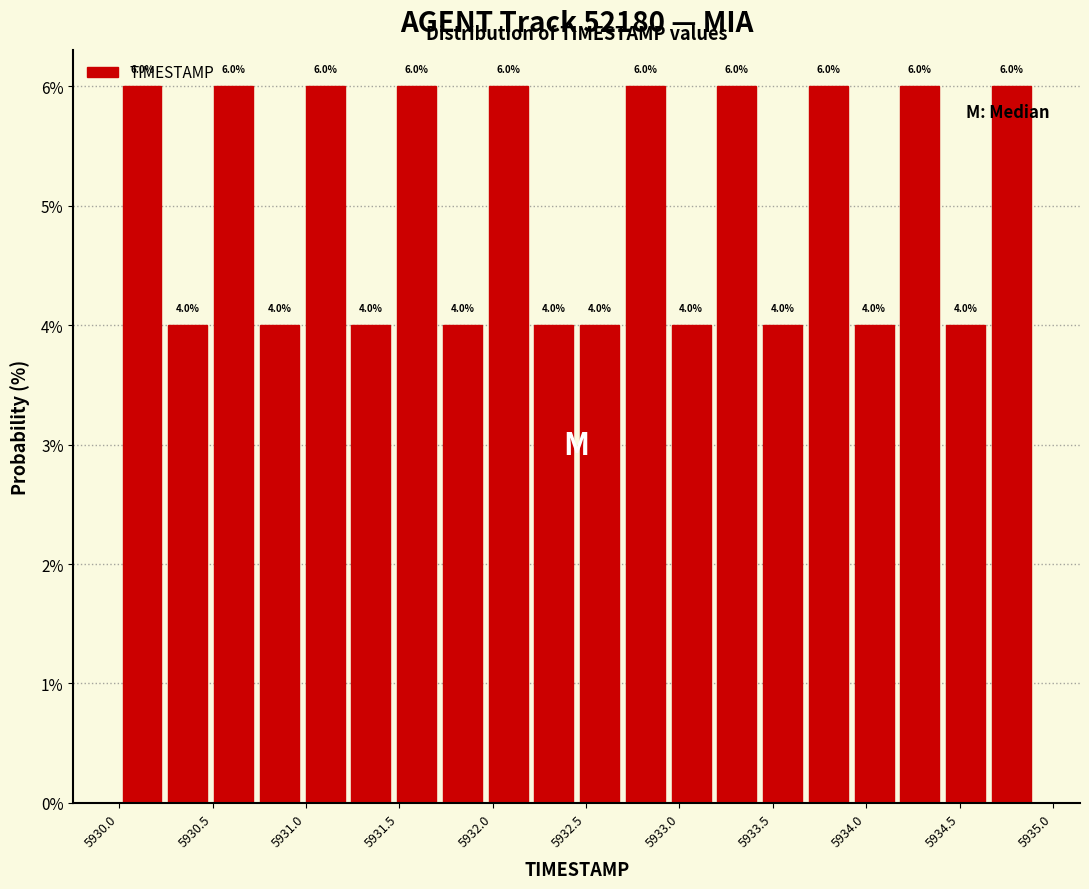

How tall is the bar that spans 5932.695 to 5932.940 on the x-axis? The bar edges are not printed on the chart, so give them approximately, as read against the axis.

6.0